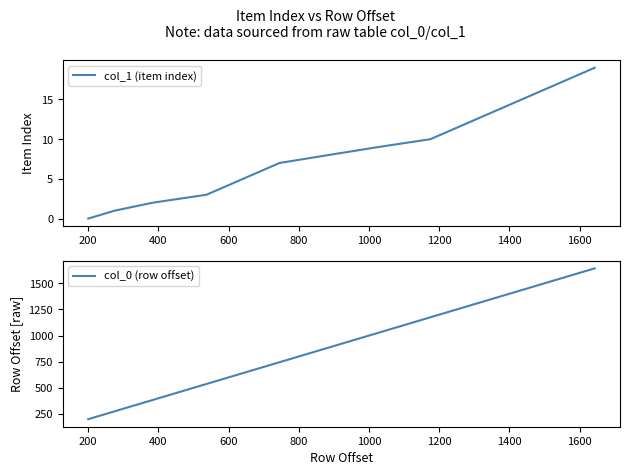

How many positive values does the col_1 (item index) series have?

19